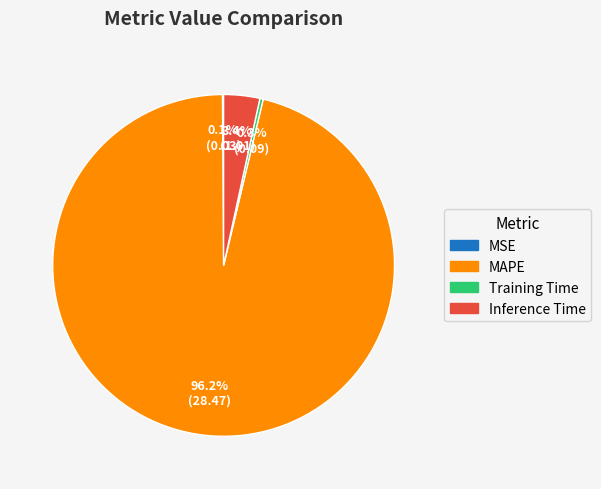

Do Inference Time and MAPE together represent more than half of the pie?

Yes